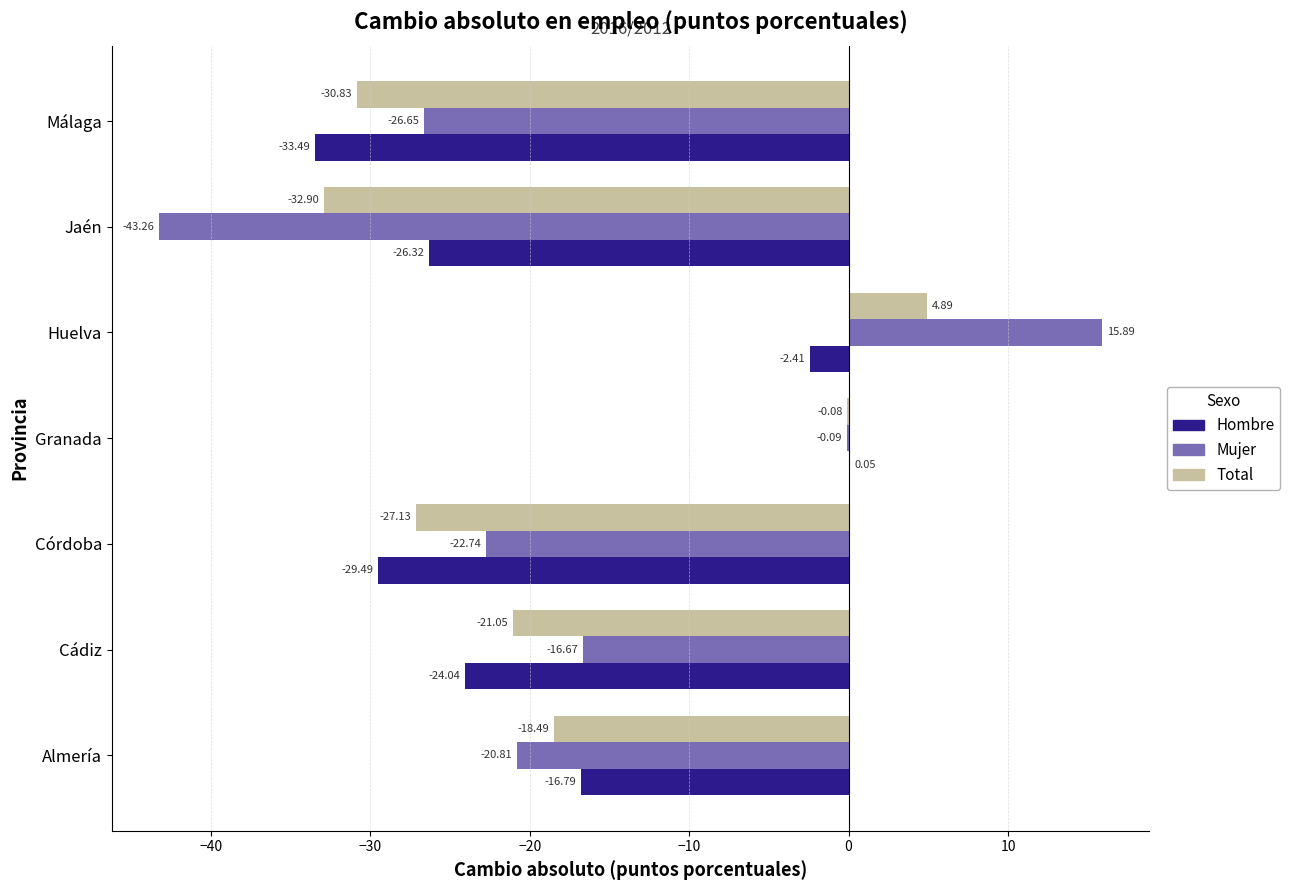

Where is Hombre nearest to the value -16?

Almería